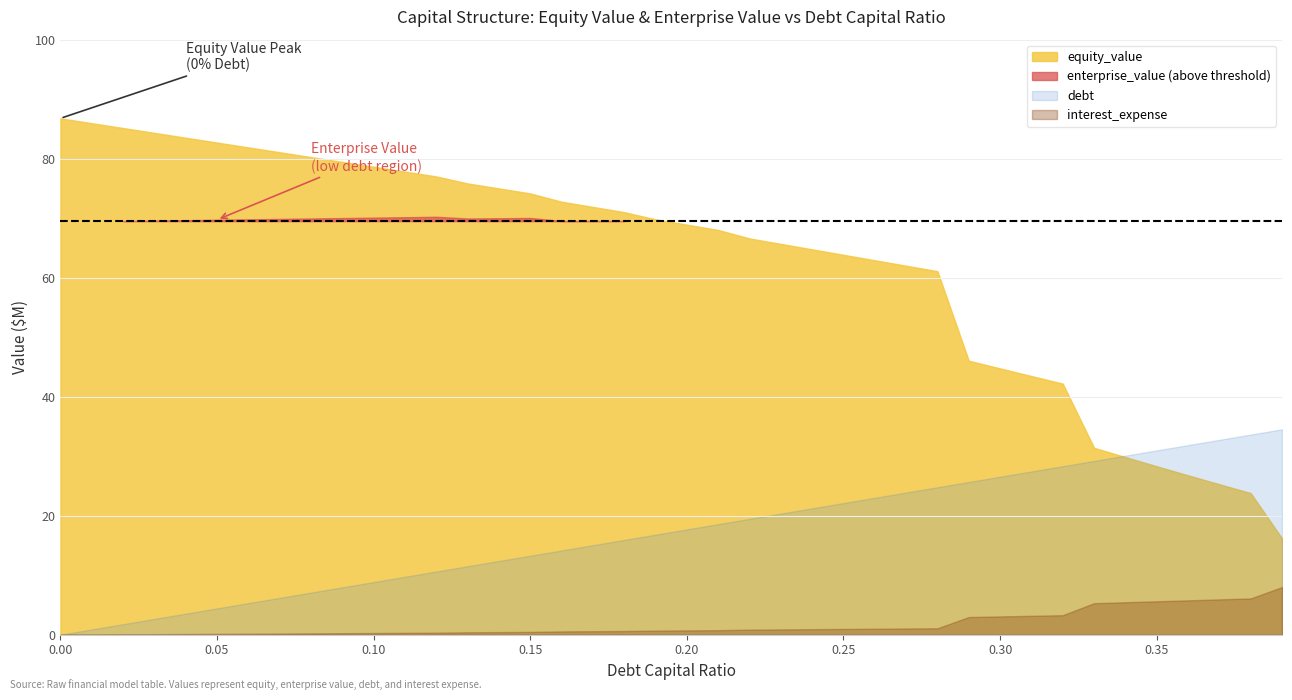

True or false: interest_expense has a value of 0.2 at 0.07.

True